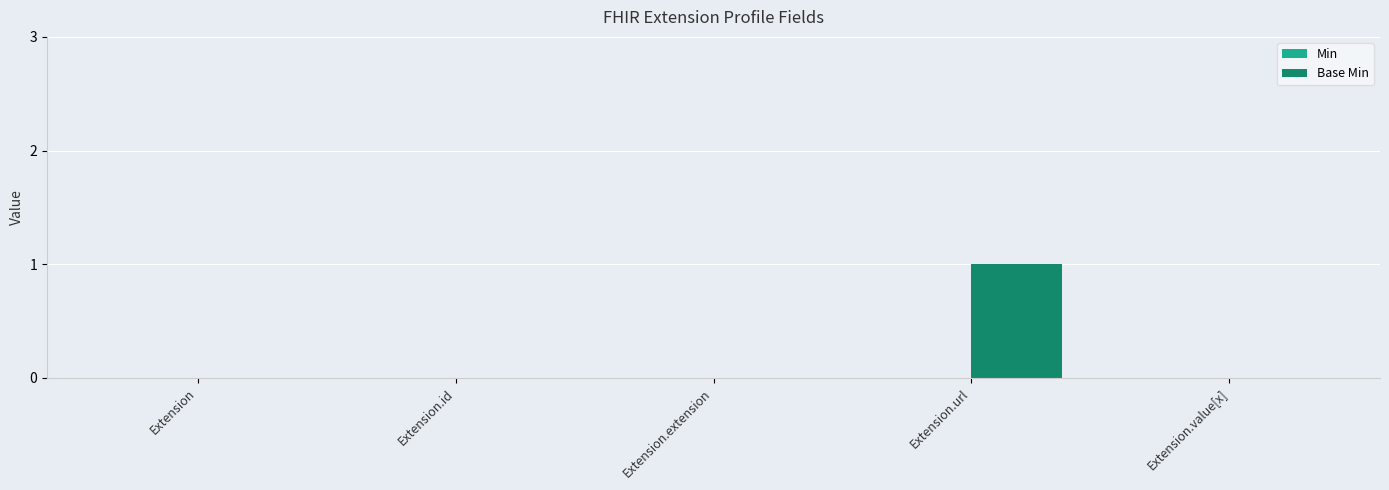

Which has a higher value, Extension.extension or Extension.url?

Extension.url